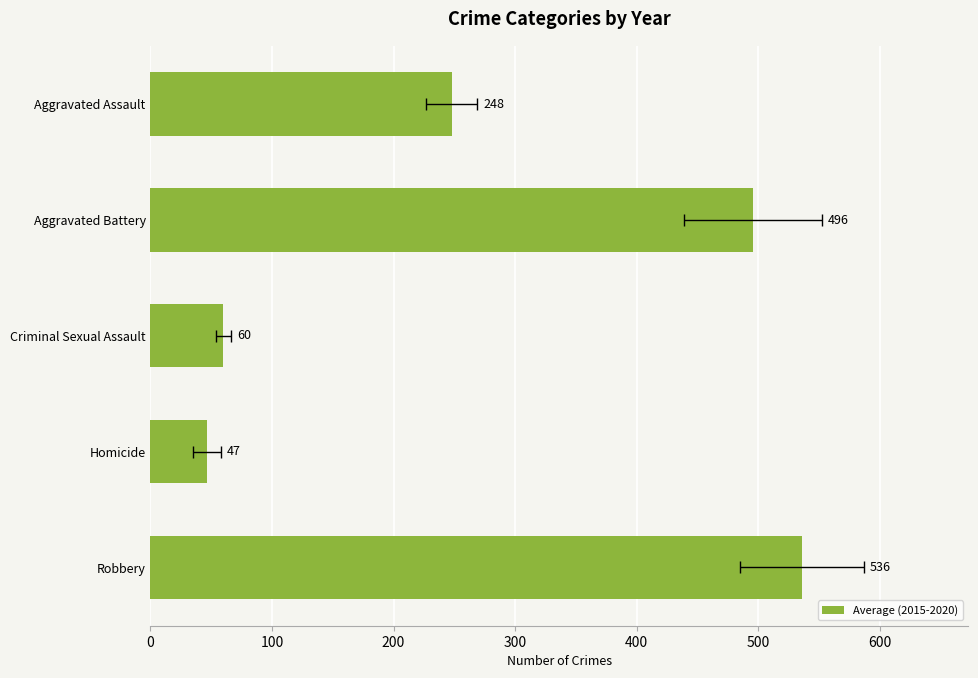

What is the sum of all values?

1386.3